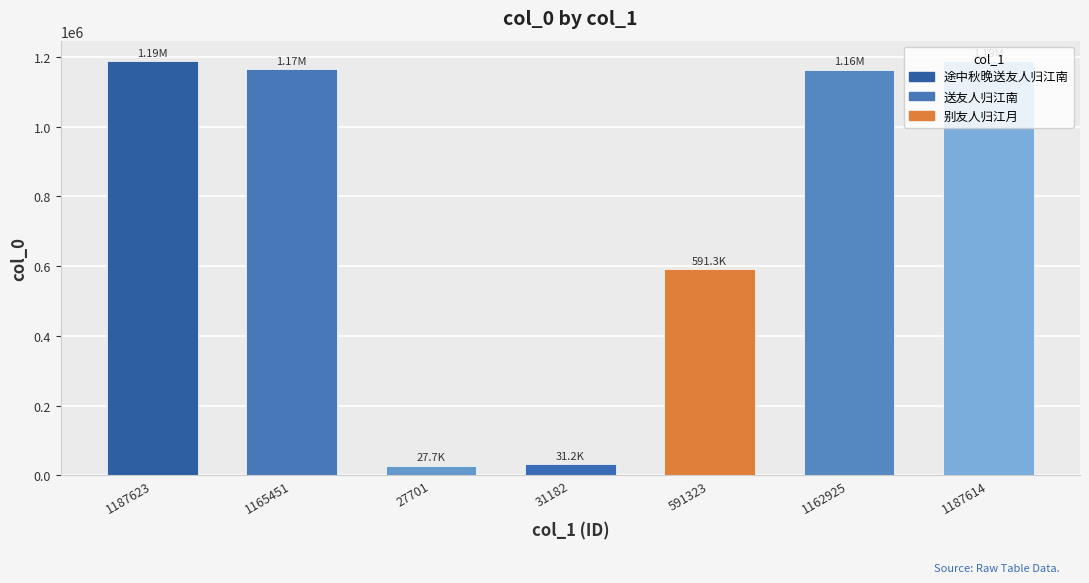

The chart shows a value of 1187623 at 1187623. True or false?

True